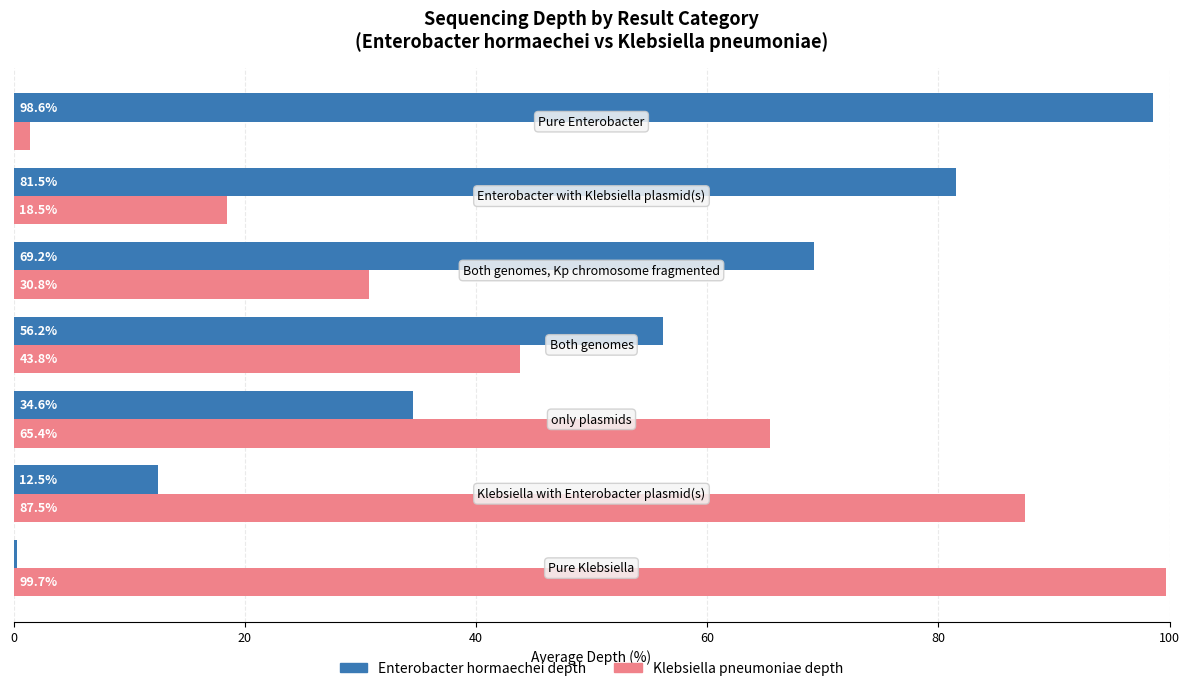

What is the highest value of the Klebsiella pneumoniae depth series?

99.7